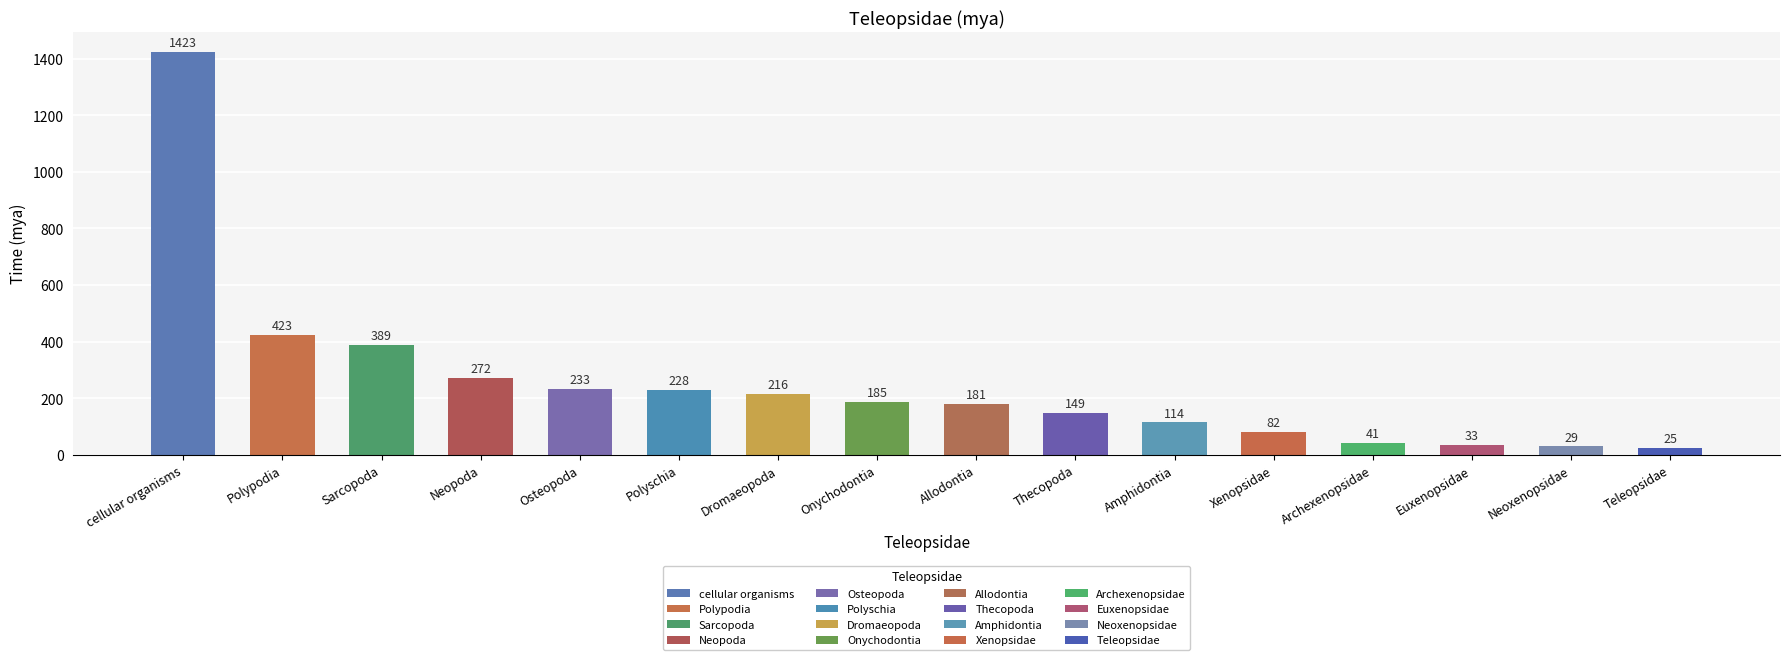

Between Polypodia and Amphidontia, which is larger?

Polypodia